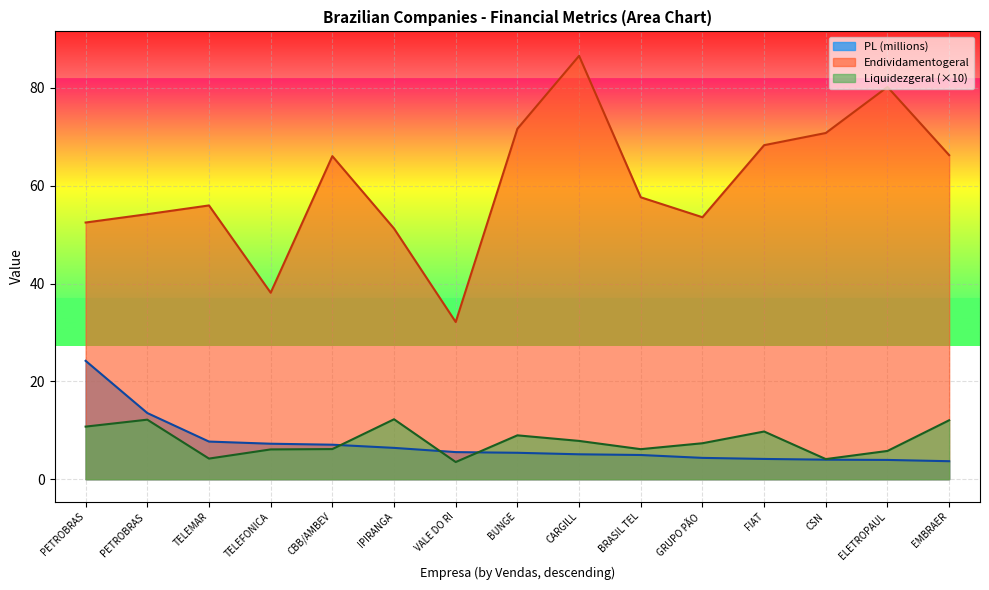

The value of PL (millions) at FIAT is 4.1. True or false?

True